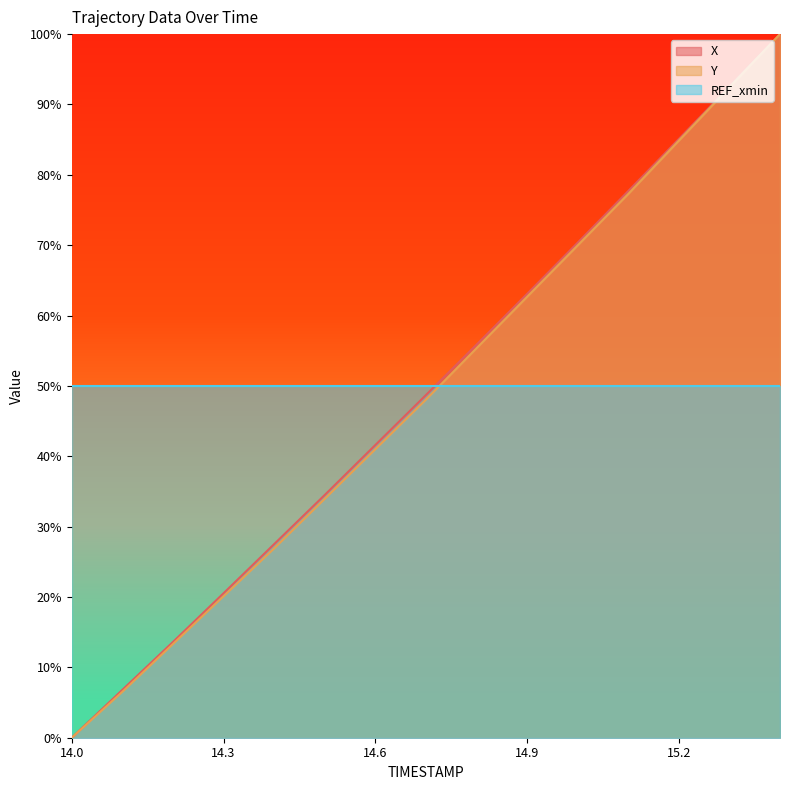

Does the chart have visible grid lines?

No